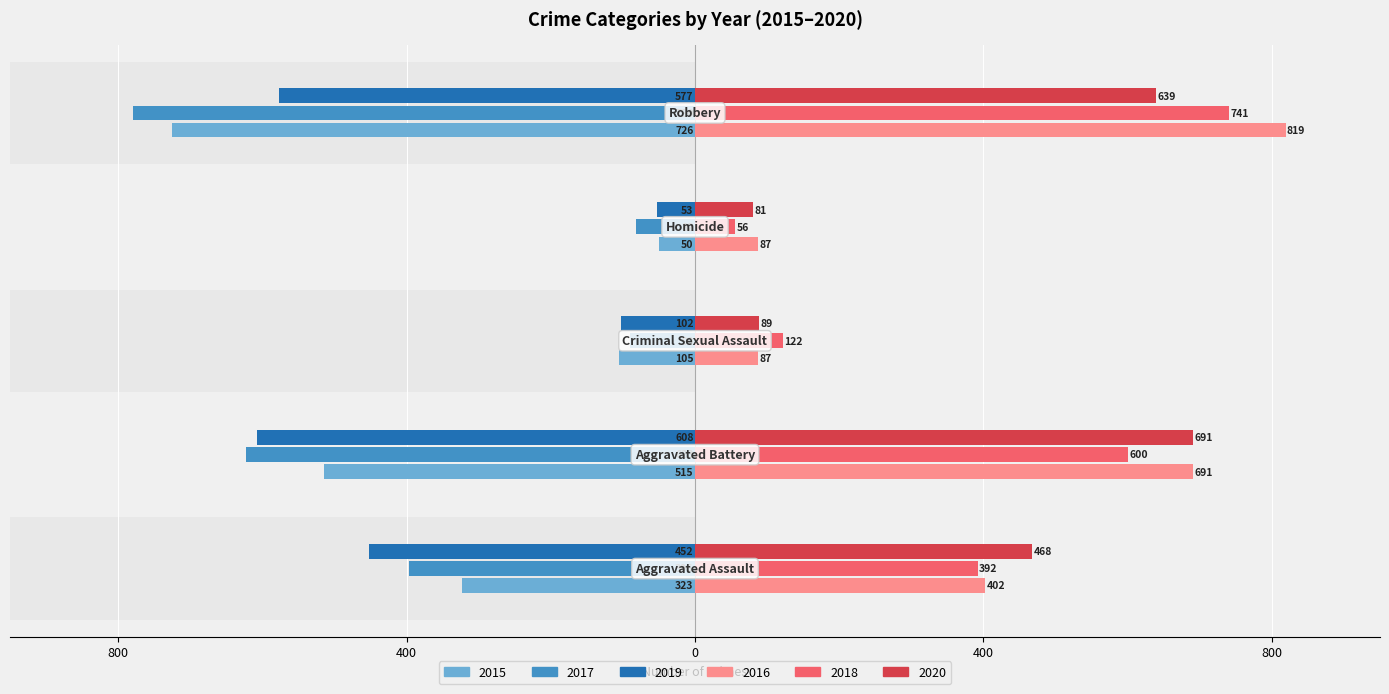

What is the sum of the 2016 values at Aggravated Battery and Homicide?

778